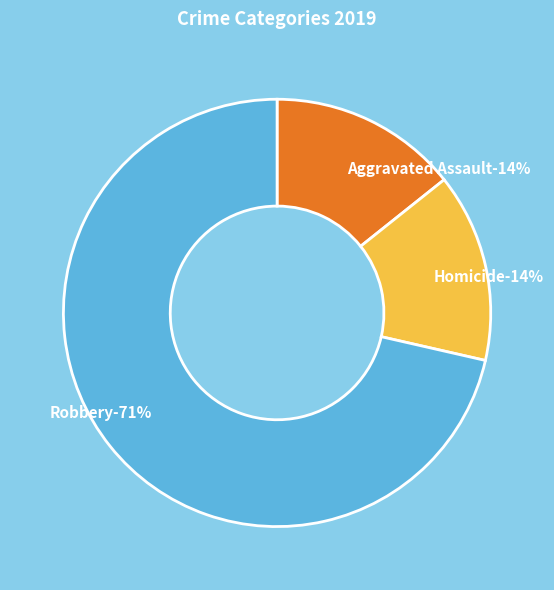

Which slice represents more than half of the pie?

Robbery